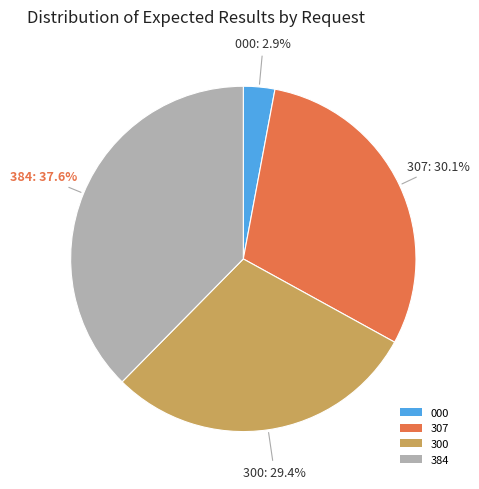

Is 384 the majority of the pie?

No